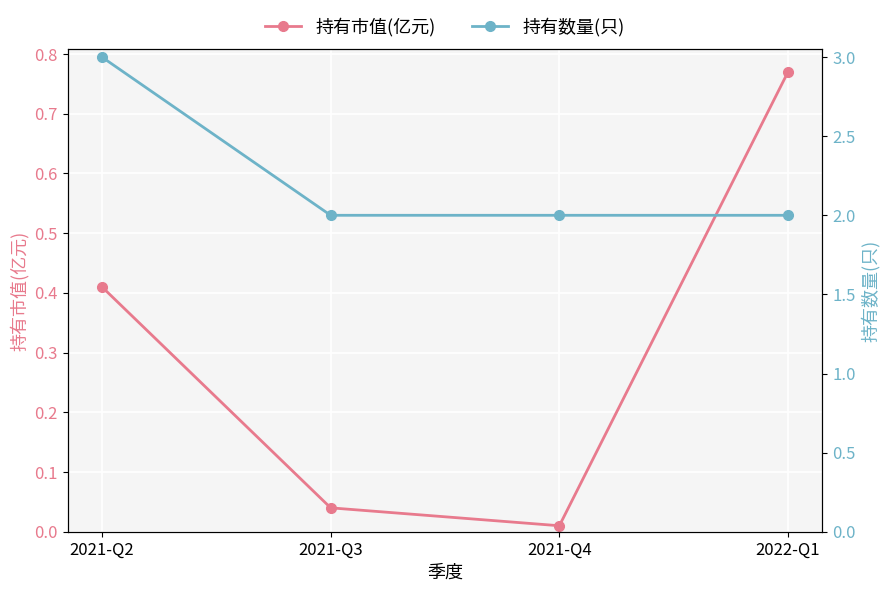

True or false: 持有市值(亿元) has more than 0 interior local peaks.

False